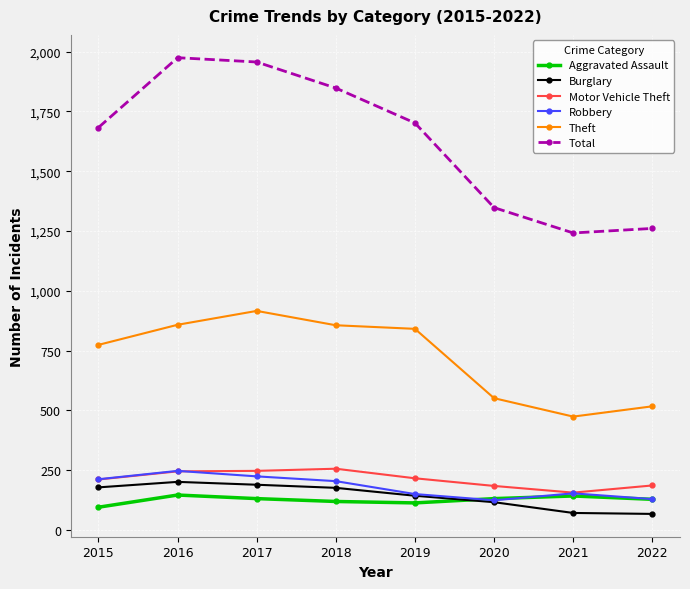

The Motor Vehicle Theft series shows 216 at 2019. True or false?

True